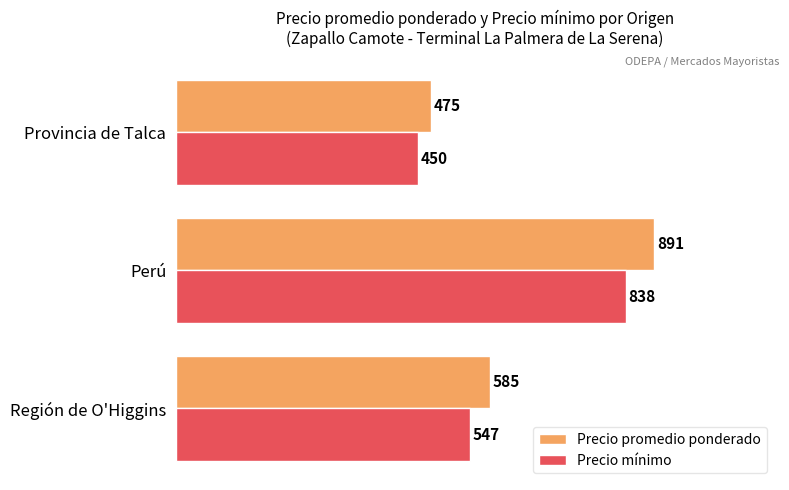

Reading left to right, what are all the values shown in this chart?

Precio promedio ponderado: 585	891	475
Precio mínimo: 547	838	450